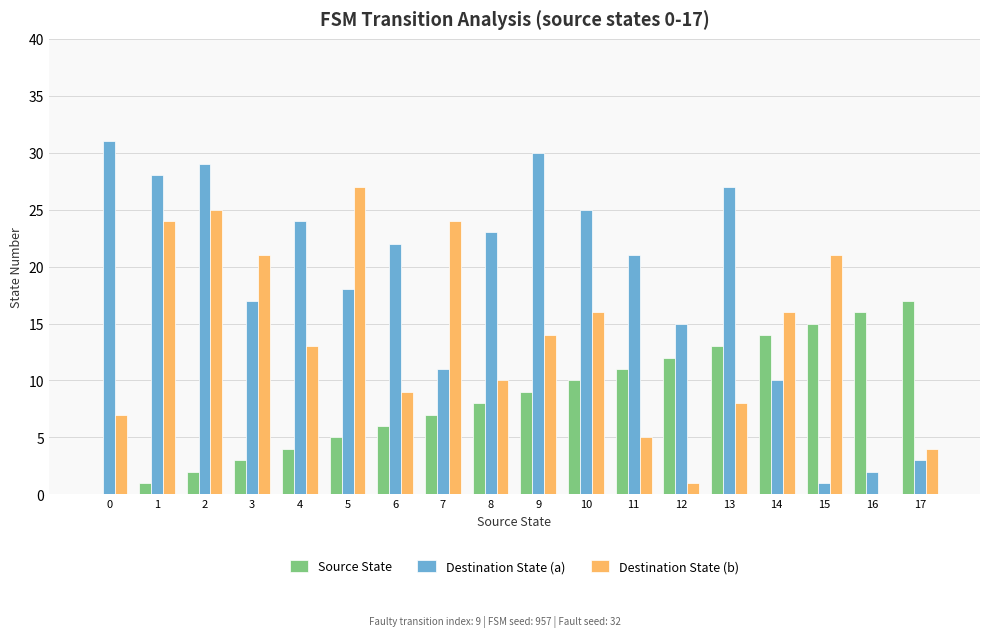

Which series has the largest total across all categories?

Destination State (a)